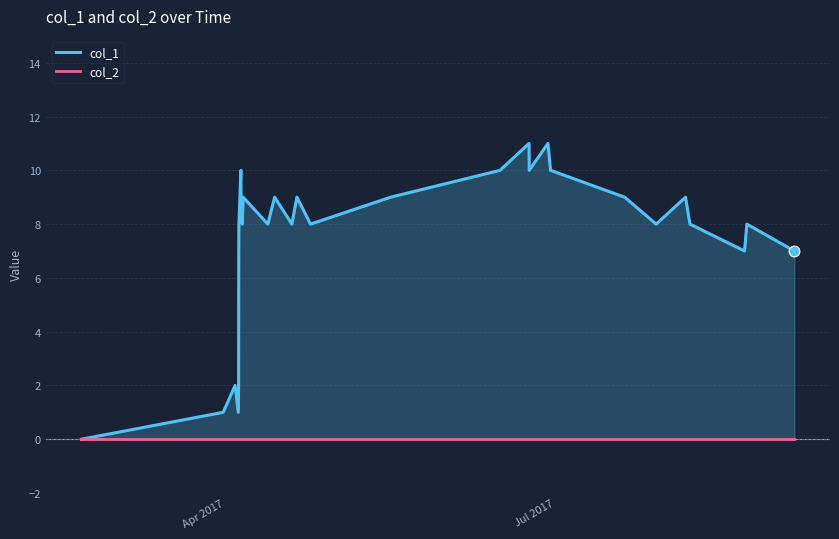

Which series has the largest Y range (max minus min)?

col_1